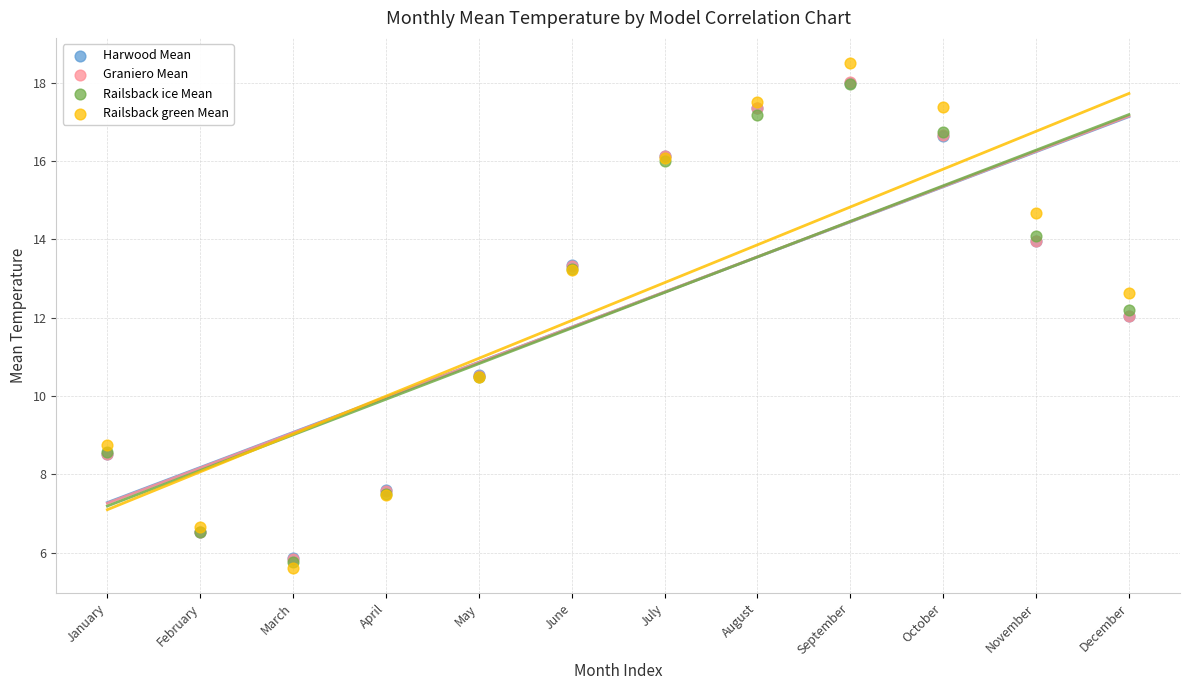

Which series contains the highest Y value?

Railsback green Mean